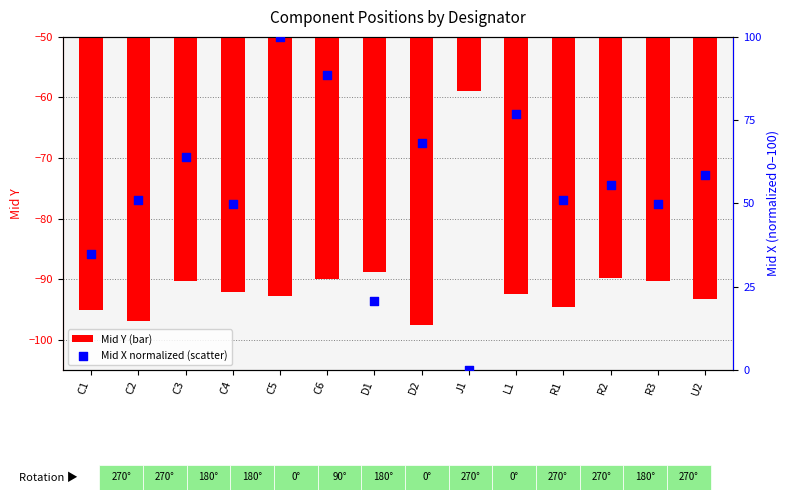

Is the value of Mid Y at C3 greater than the value of Mid X (normalized) at R1?

No